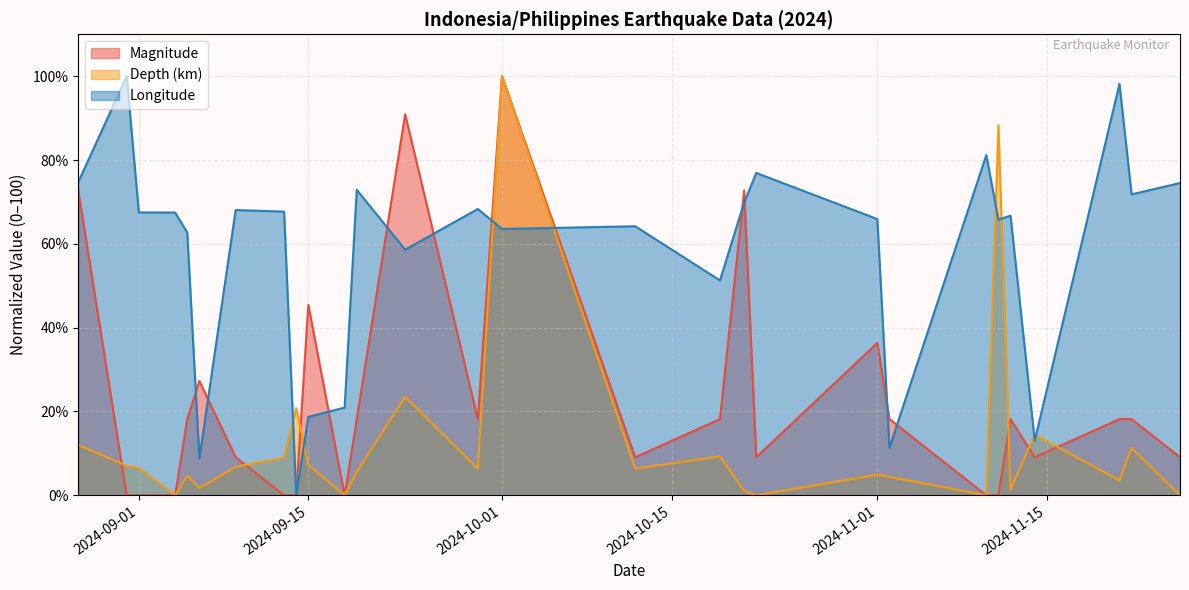

What is the difference between the second highest and second lowest values in the Longitude series?

89.4